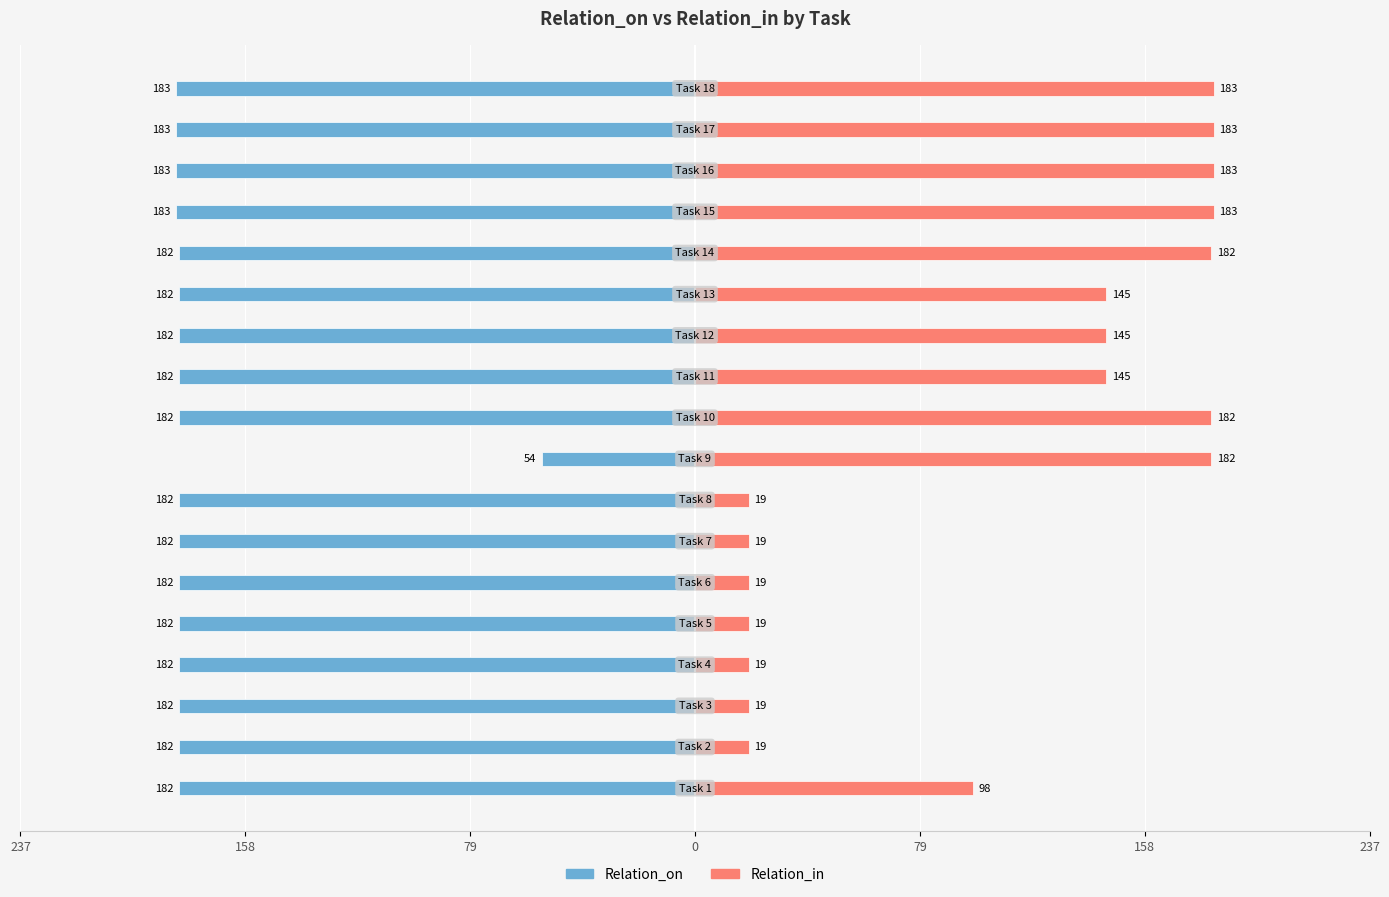

What are all the series names shown in the legend?

Relation_on, Relation_in